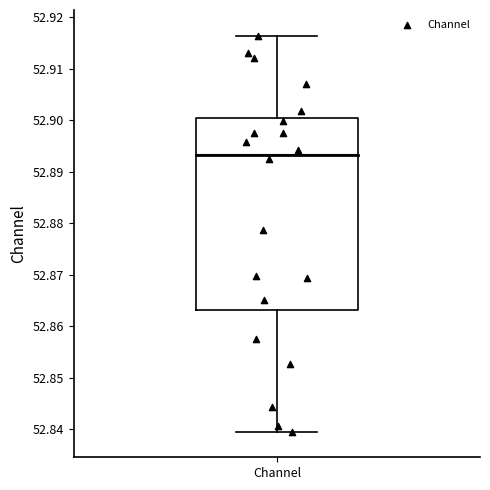

Where does the upper whisker of the box for Channel end on the y-axis? The values are not printed on the chart, so give them approximately, as read against the axis.

52.916